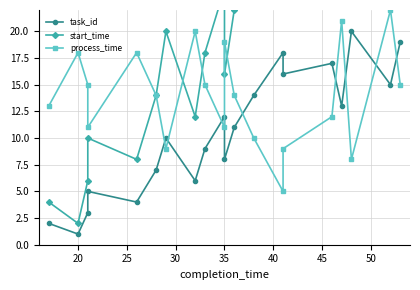

What is the value of the start_time point at the 4th from the left?

10